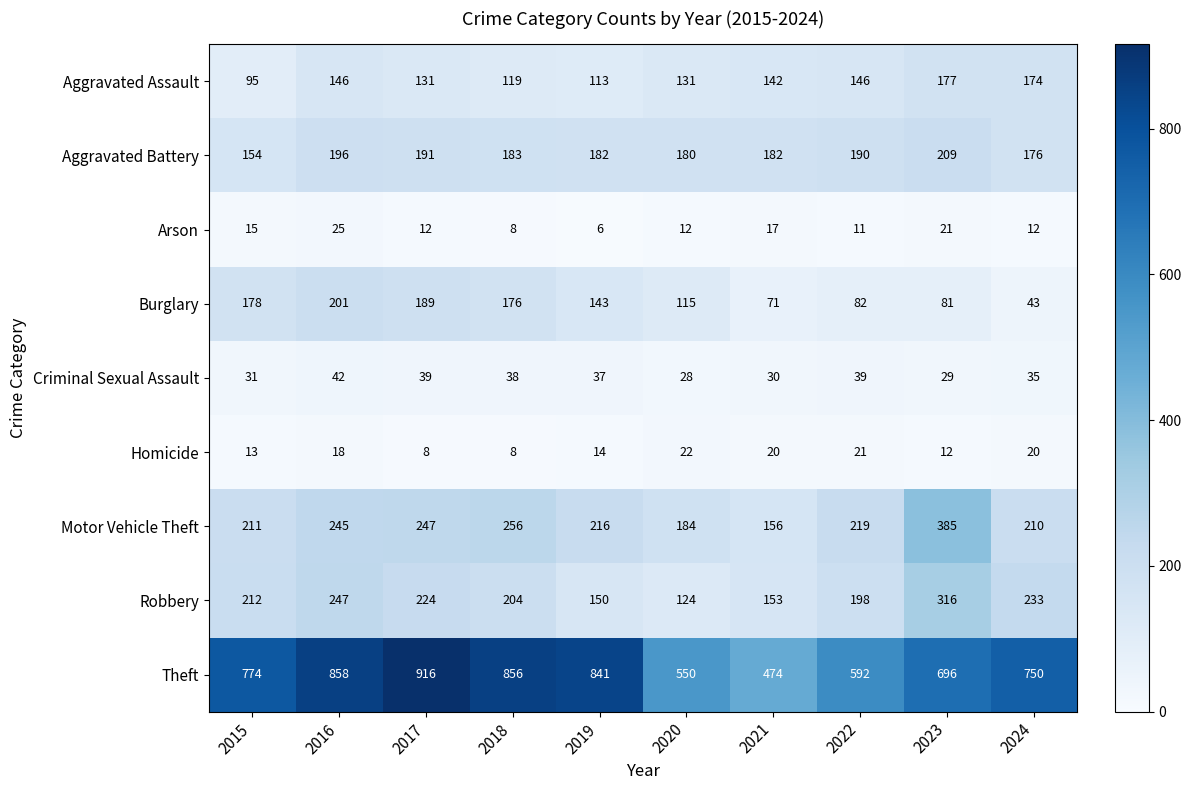

What is the approximate value of Burglary at 2024, to the nearest 10?

40